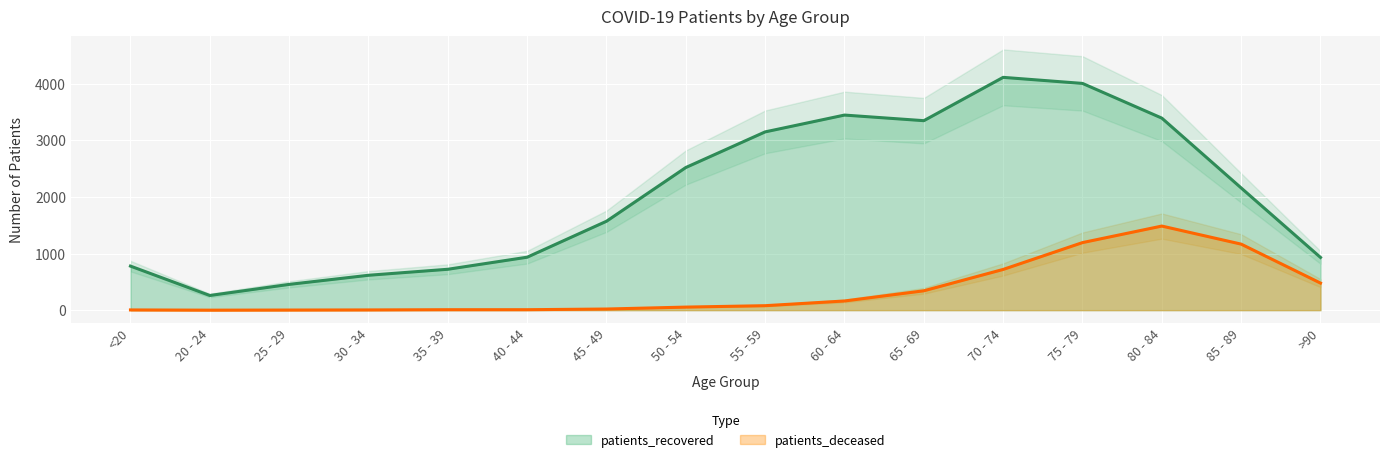

Which has a higher value, <20 or 40 - 44?

40 - 44